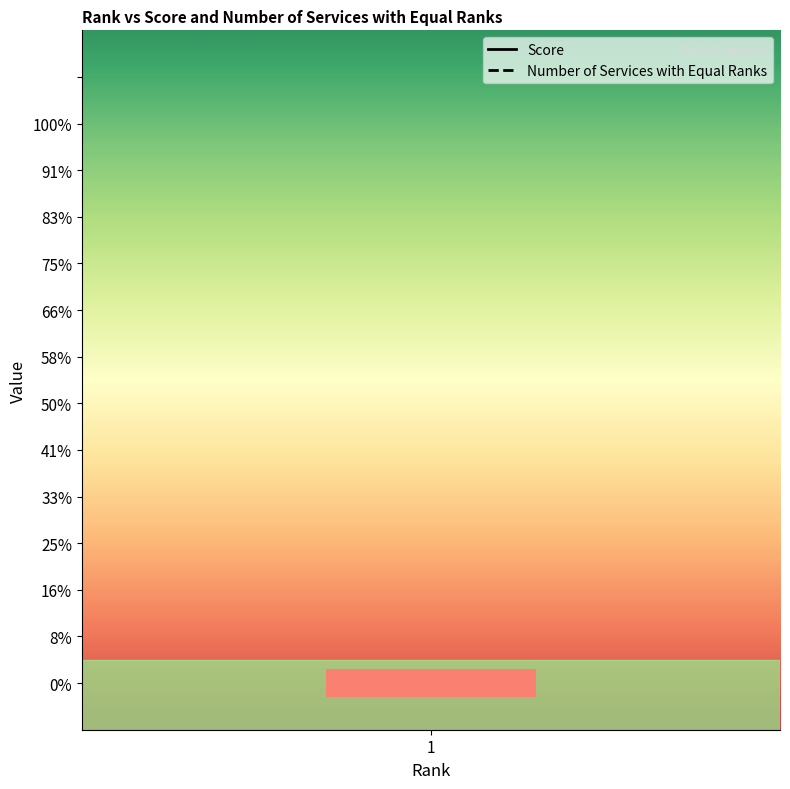

What are all the series names shown in the legend?

Score, Number of Services with Equal Ranks